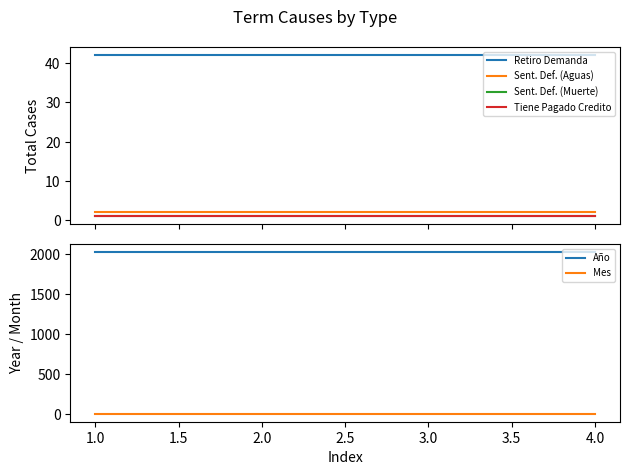

Read the Mes value at 1.0.

2